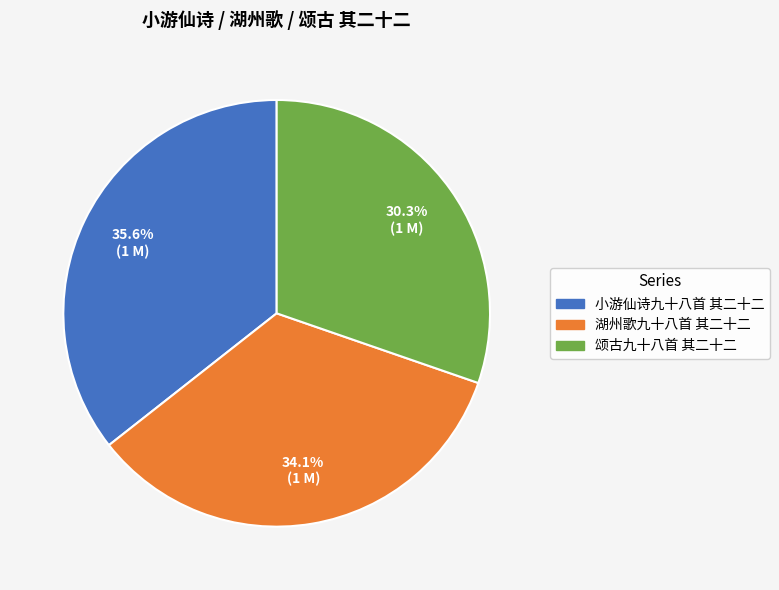

To the nearest percent, what is the difference between the 小游仙诗九十八首 其二十二 and 颂古九十八首 其二十二 slice percentages?

5%